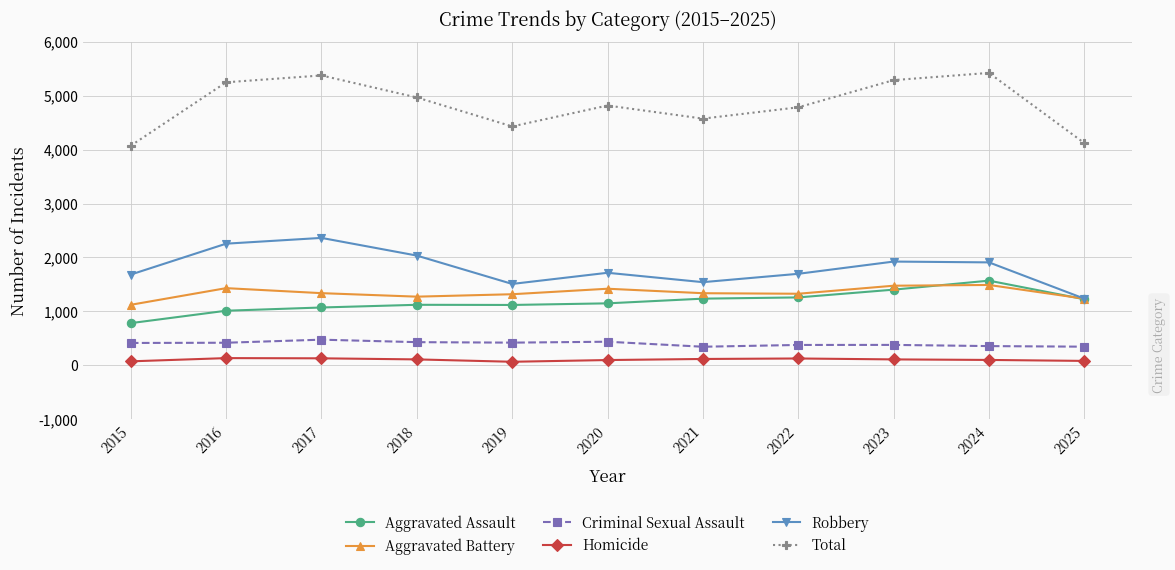

Which series changed the most between 2020 and 2025?

Total